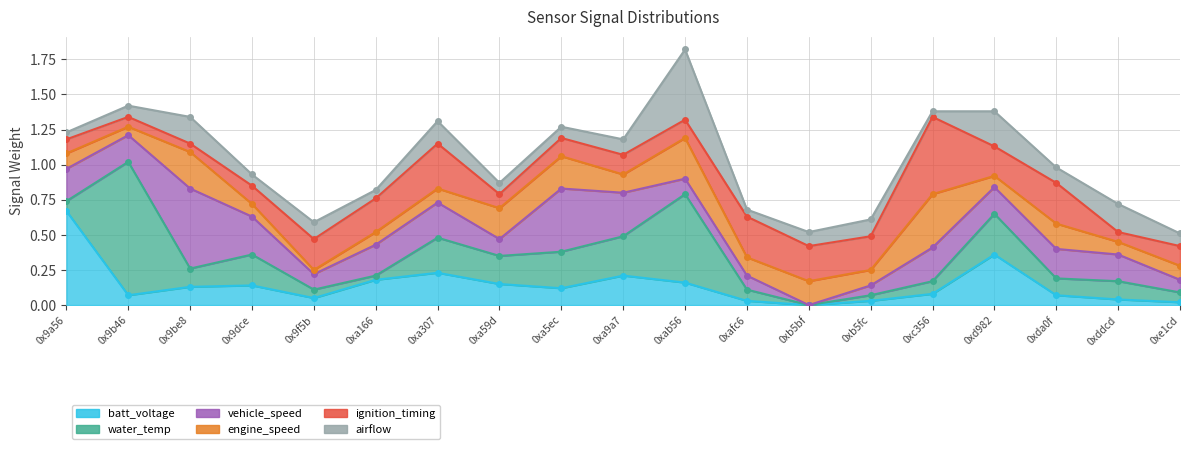

What is the average value of the airflow series?

0.1